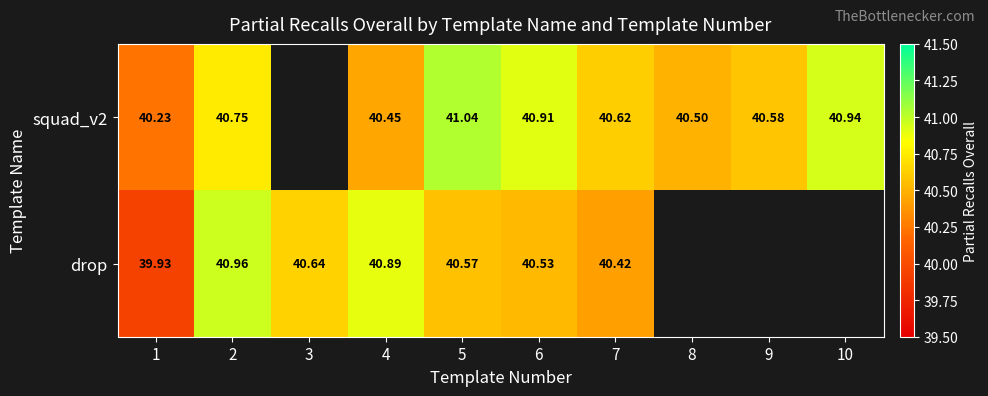

Between 2 and 7, which series saw the biggest shift?

drop